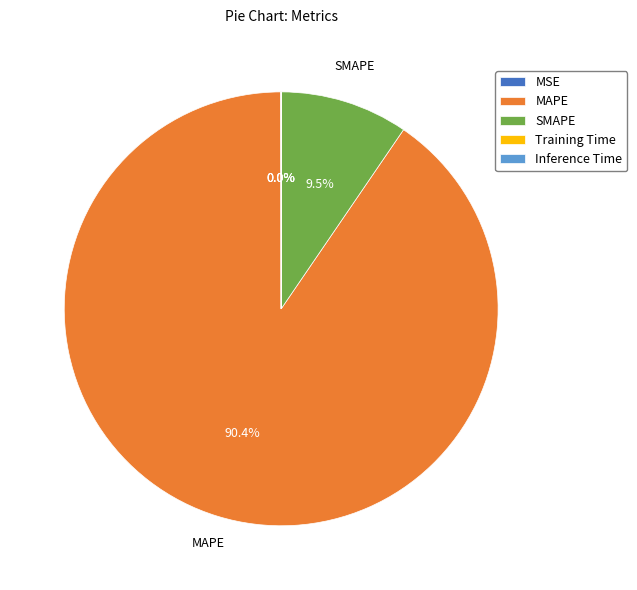

Is there a majority slice in this chart?

Yes